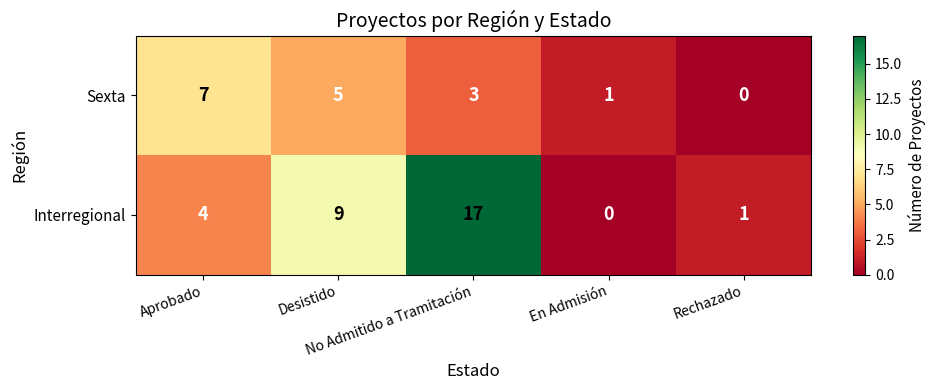

What is the difference between the second highest and minimum values in the Sexta series?

5